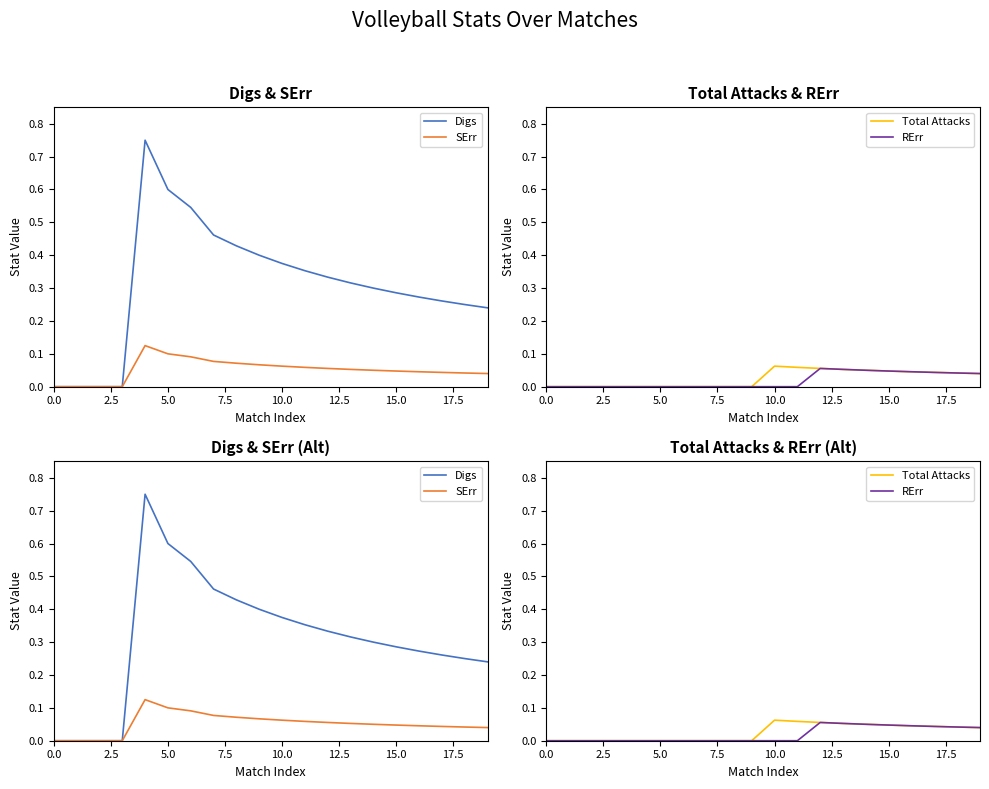

What is the sum of all Total Attacks values?

0.5